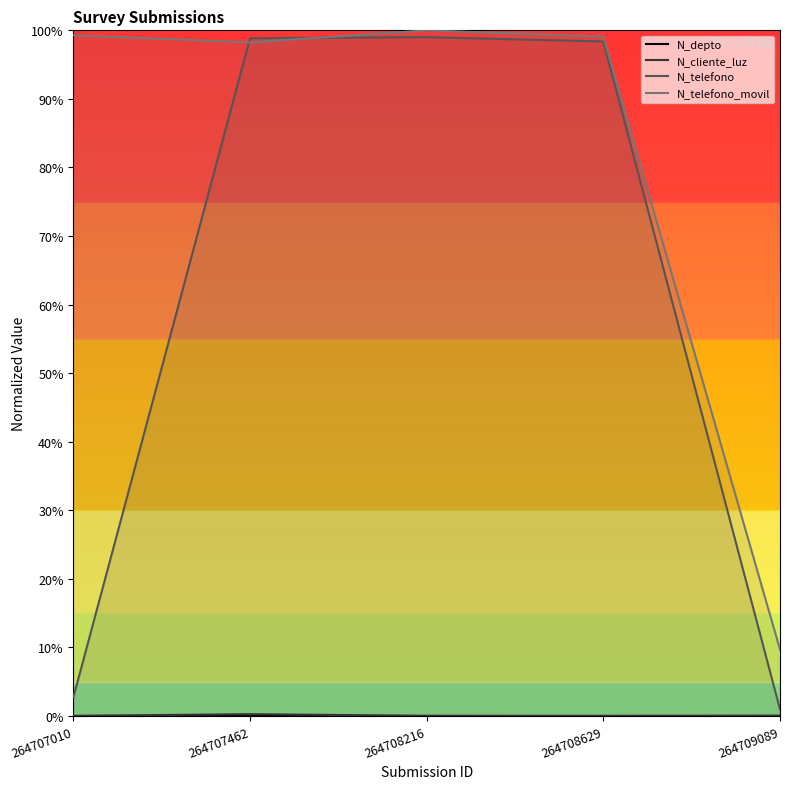

What is the greatest value displayed?

100.0